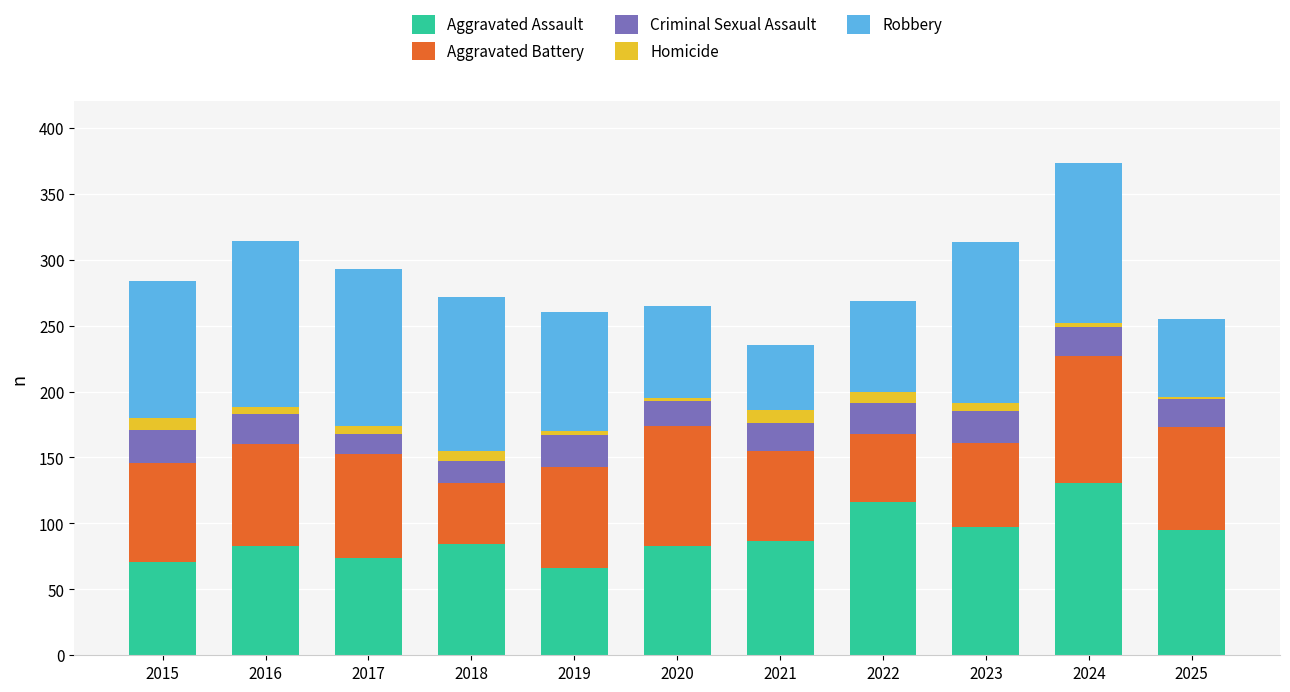

Does the chart contain stacked bars?

Yes